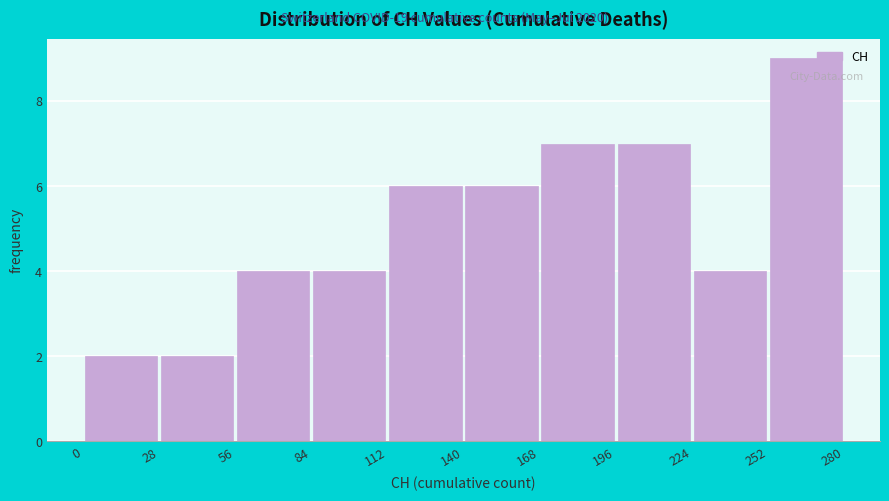

Reading left to right, transcribe this chart: for each bar, give the range it covers on the x-axis and its height. The values are not printed on the chart, so give them approximately, as read against the axis.

0 to 28: 2
28 to 56: 2
56 to 84: 4
84 to 112: 4
112 to 140: 6
140 to 168: 6
168 to 196: 7
196 to 224: 7
224 to 252: 4
252 to 280: 9